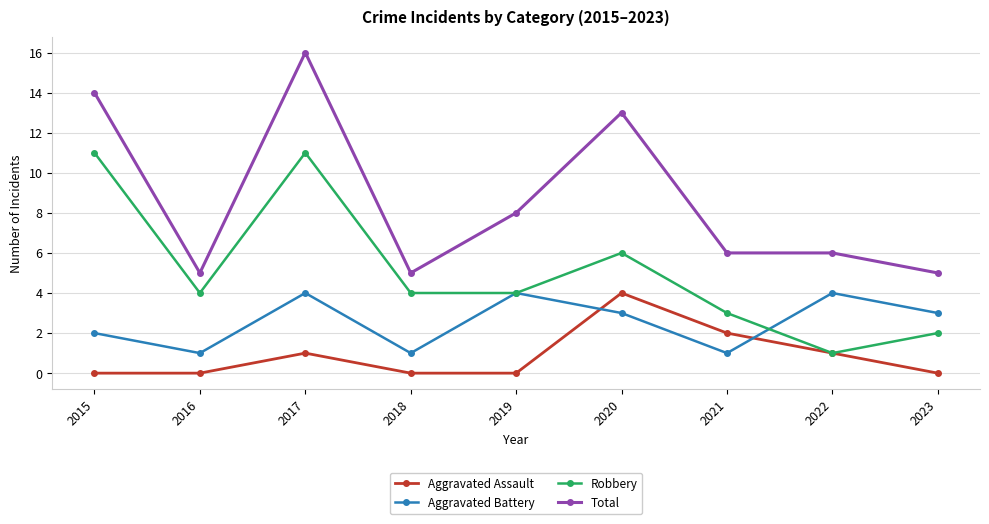

Where is Aggravated Battery nearest to the value 2?

2015